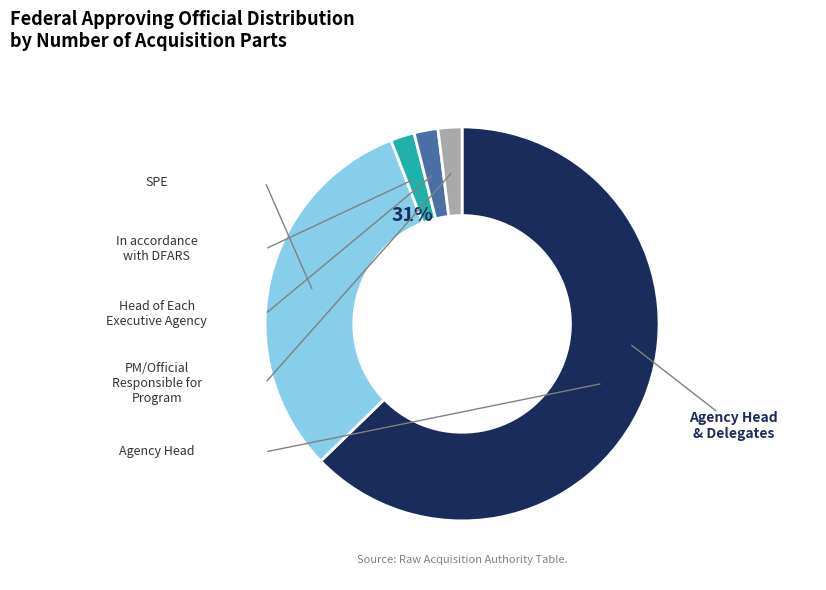

Does any single category account for the majority?

Yes